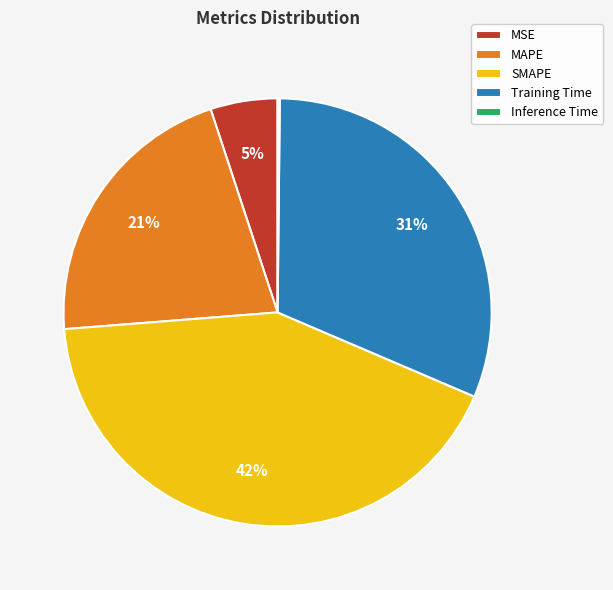

To the nearest percent, what is the combined percentage of MSE and Training Time?

36%